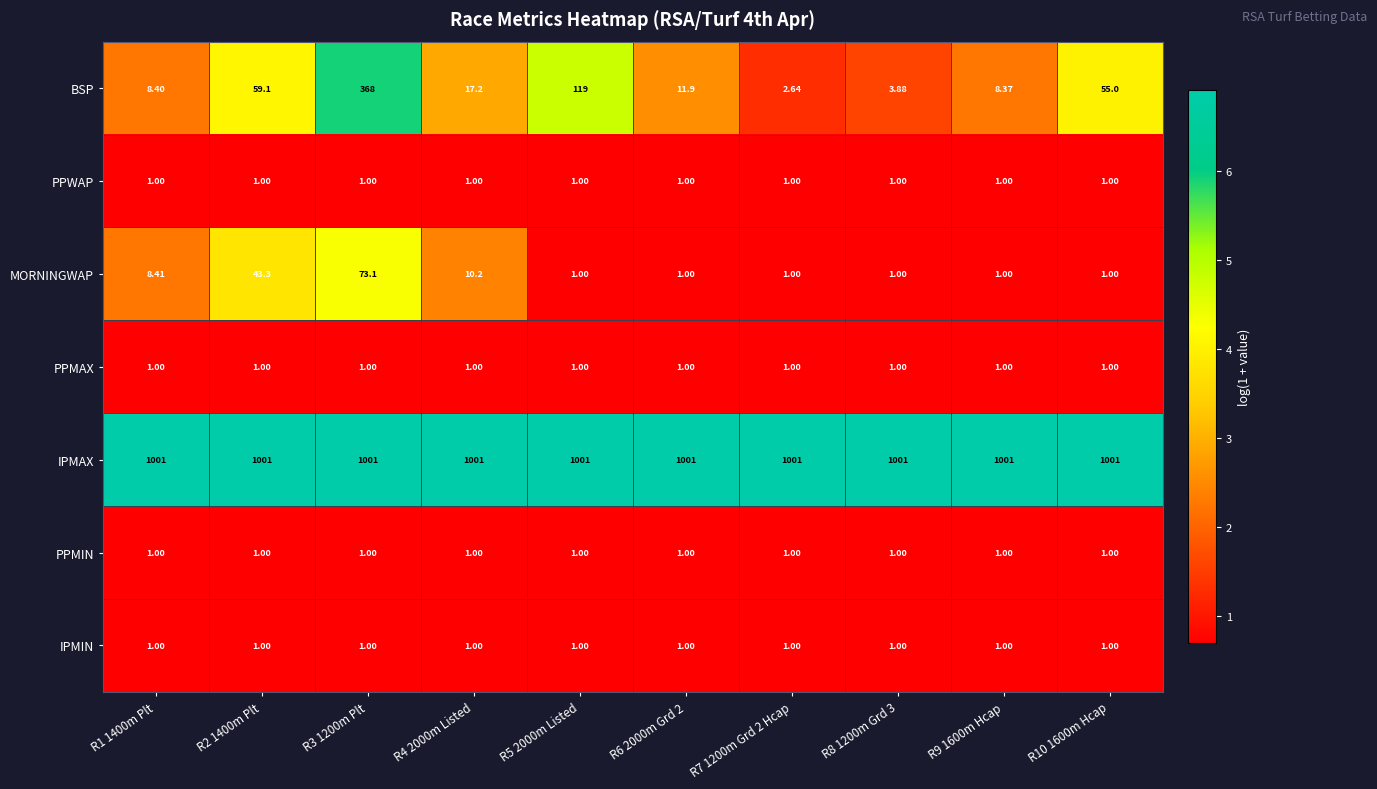

Which series has the largest range (max minus min)?

BSP